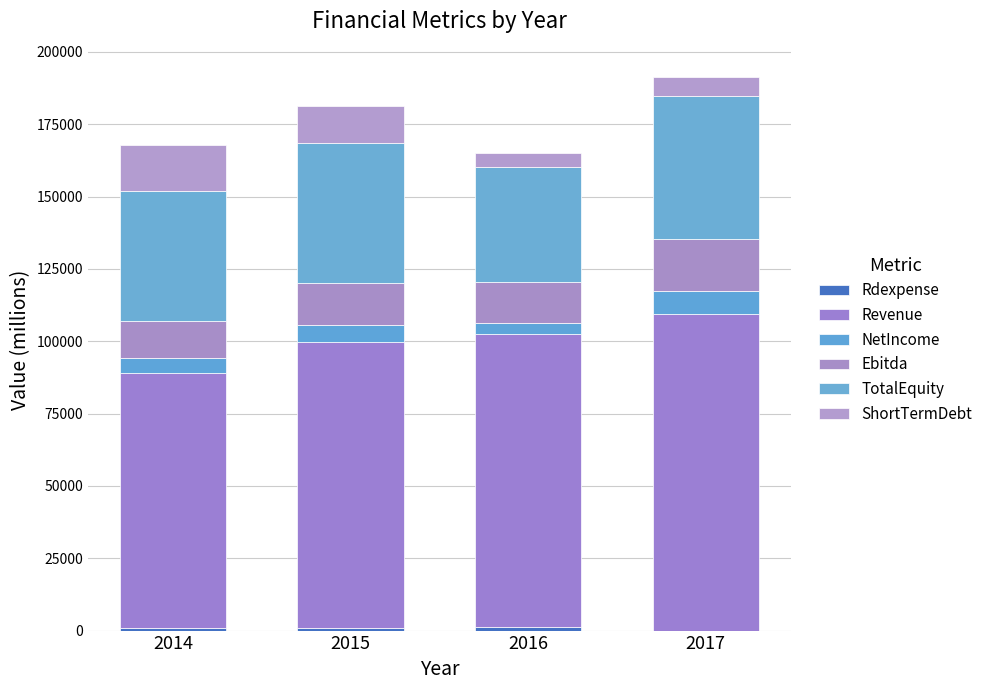

How many series are shown in this chart?

6